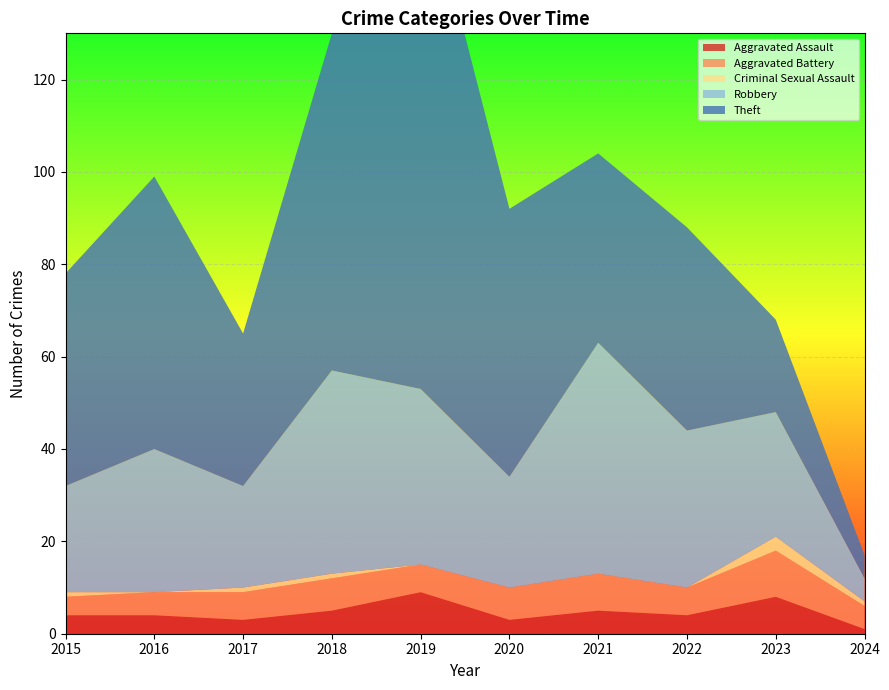

Reading left to right, what are all the values shown in this chart?

Aggravated Assault: 4	4	3	5	9	3	5	4	8	1
Aggravated Battery: 4	5	6	7	6	7	8	6	10	5
Criminal Sexual Assault: 1	0	1	1	0	0	0	0	3	1
Robbery: 23	31	22	44	38	24	50	34	27	5
Theft: 46	59	33	73	114	58	41	44	20	5